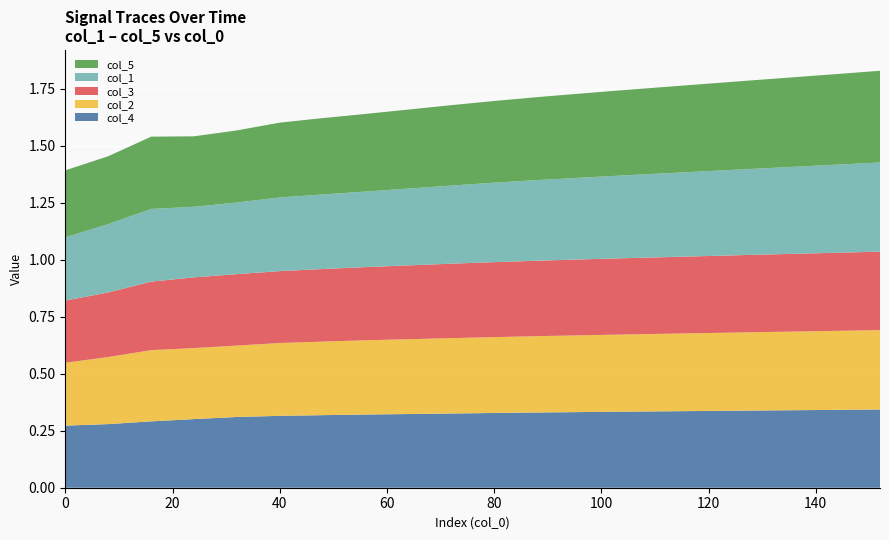

Reading left to right, extract all data points from this chart.

col_4: 0.3	0.3	0.3	0.3	0.3	0.3	0.3	0.3	0.3	0.3	0.3	0.3	0.3	0.3	0.3	0.3	0.3	0.3	0.3	0.3	0.3	0.3	0.3	0.3	0.3	0.3	0.3	0.3	0.3	0.3	0.3
col_2: 0.3	0.3	0.3	0.3	0.3	0.3	0.3	0.3	0.3	0.3	0.3	0.3	0.3	0.3	0.3	0.3	0.3	0.3	0.3	0.3	0.3	0.3	0.3	0.3	0.3	0.3	0.3	0.3	0.3	0.3	0.3
col_3: 0.3	0.3	0.3	0.3	0.3	0.3	0.3	0.3	0.3	0.3	0.3	0.3	0.3	0.3	0.3	0.3	0.3	0.3	0.3	0.3	0.3	0.3	0.3	0.3	0.3	0.3	0.3	0.3	0.3	0.3	0.3
col_1: 0.3	0.3	0.3	0.3	0.3	0.3	0.3	0.3	0.3	0.3	0.3	0.3	0.3	0.3	0.3	0.3	0.3	0.3	0.3	0.3	0.3	0.3	0.3	0.4	0.4	0.4	0.4	0.4	0.4	0.4	0.4
col_5: 0.3	0.3	0.3	0.3	0.3	0.3	0.3	0.3	0.3	0.3	0.3	0.3	0.3	0.3	0.3	0.3	0.3	0.3	0.3	0.3	0.3	0.3	0.4	0.4	0.4	0.4	0.4	0.4	0.4	0.4	0.4